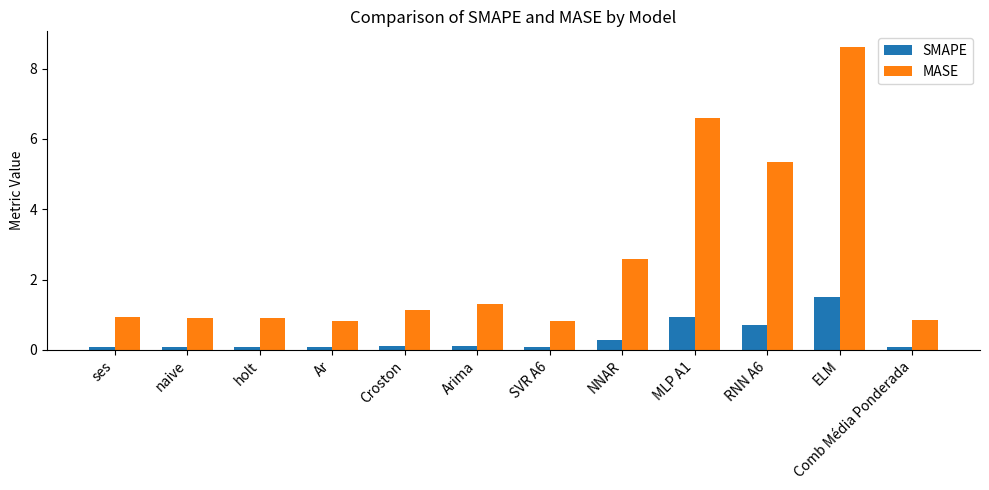

Is the value of MASE at ses greater than the value of SMAPE at naive?

Yes